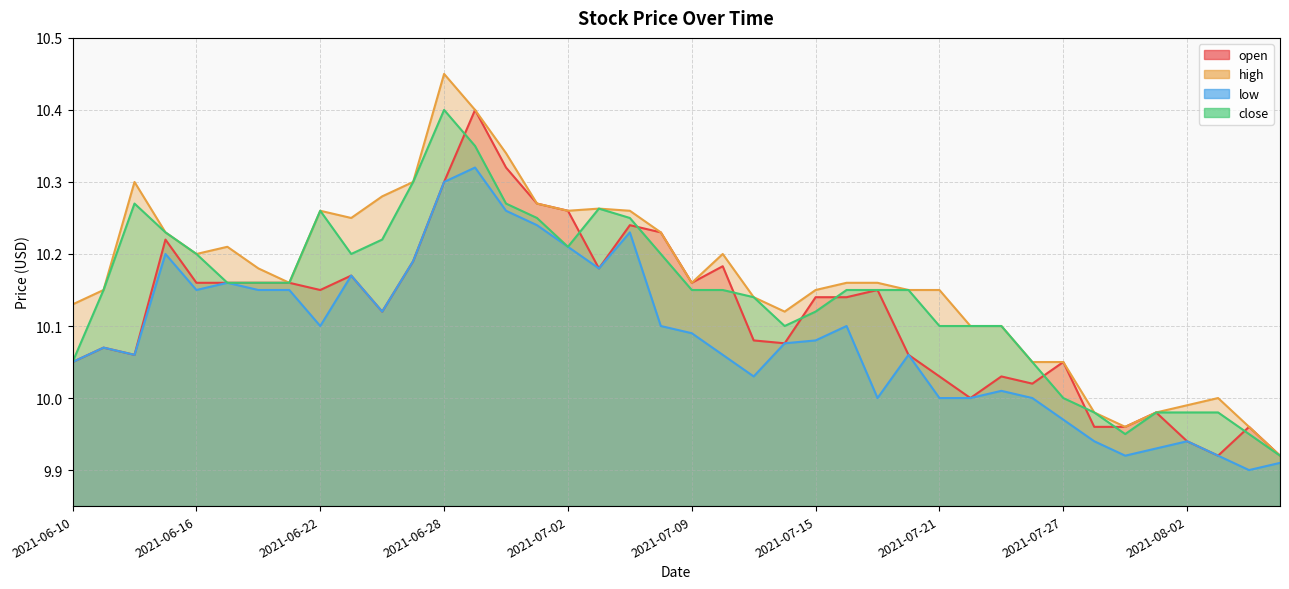

The value of high at 2021-07-13 is 10.1. True or false?

True